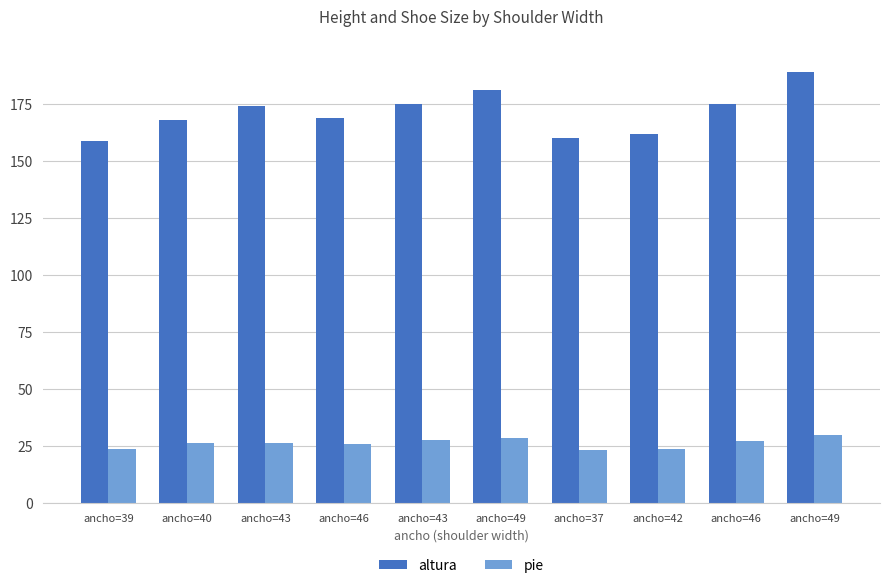

What is the total value across all series at ancho=42?

186.0